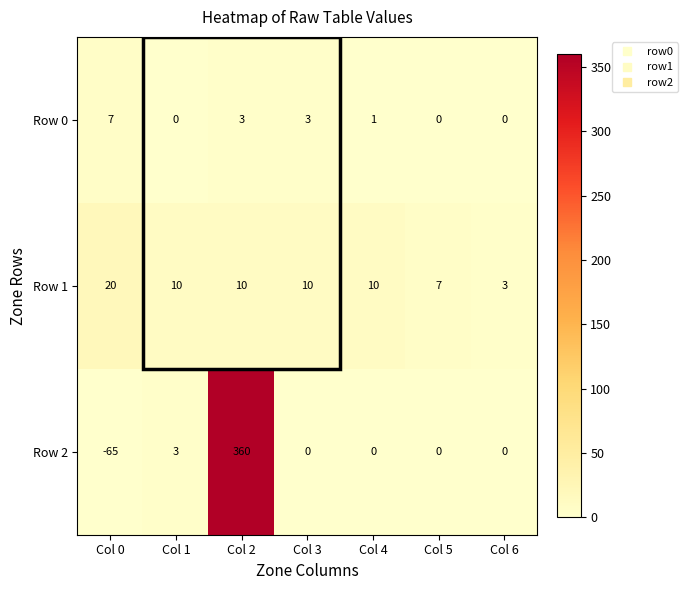

What is the difference between the maximum and minimum values in the Row 1 series?

17